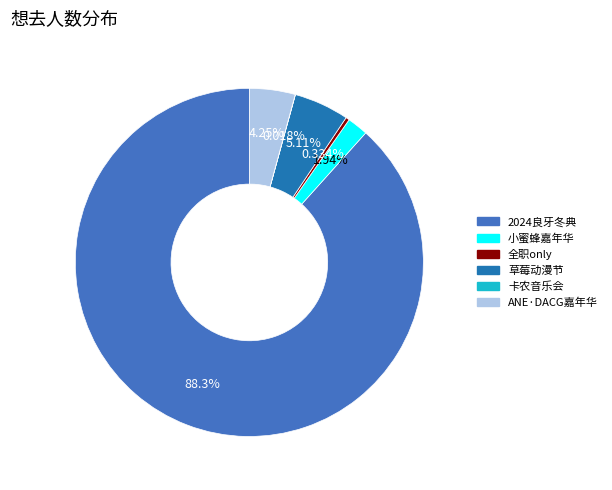

Does any single category account for the majority?

Yes